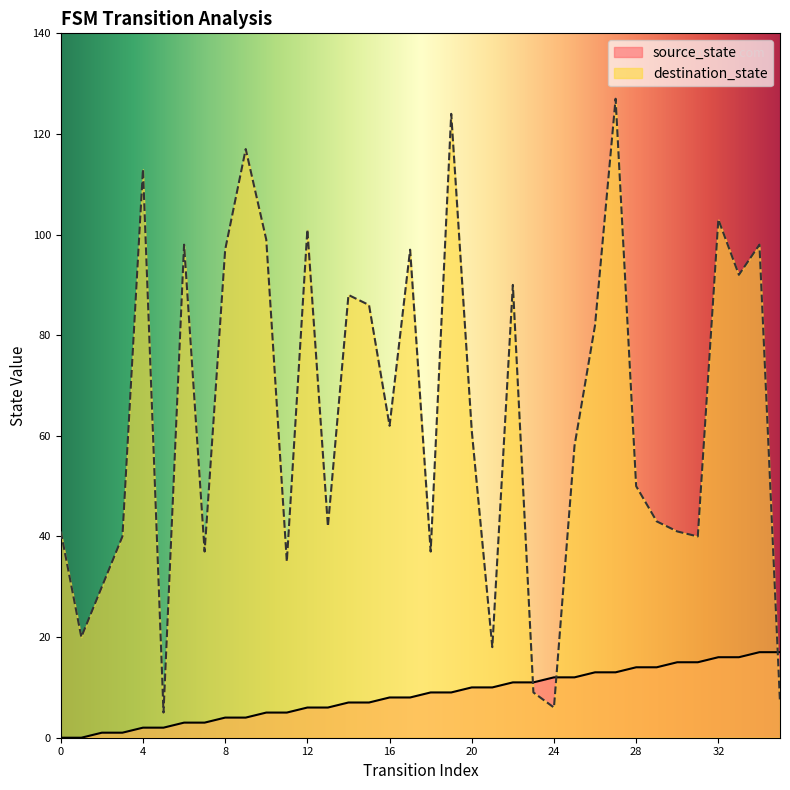

What is the sum of the destination_state values at 30 and 26?

123